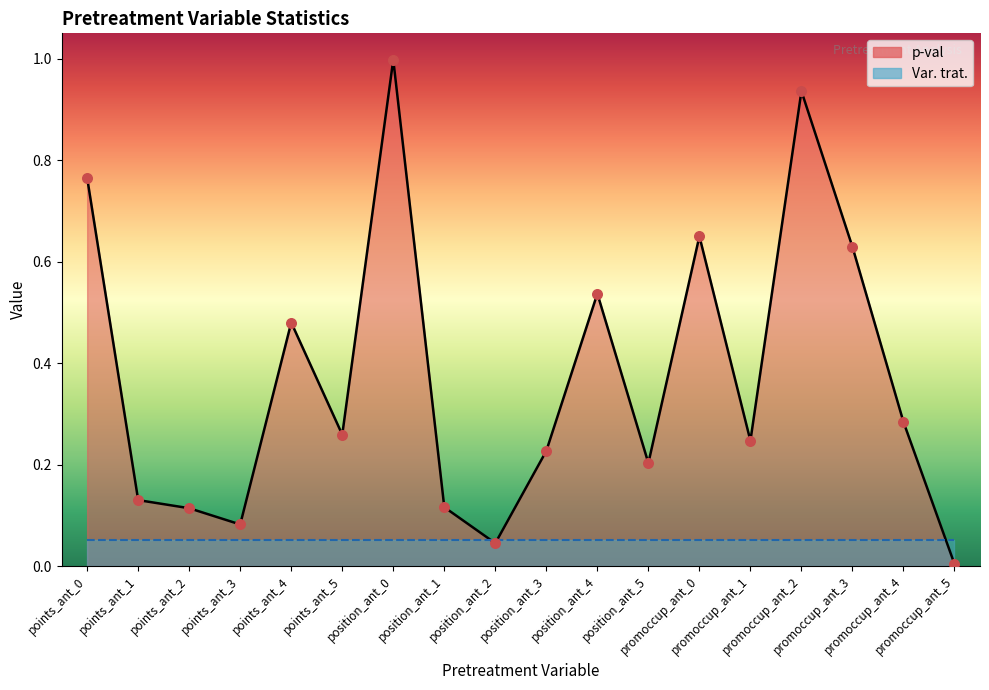

Which has a higher value, promoccup_ant_5 or position_ant_0?

position_ant_0